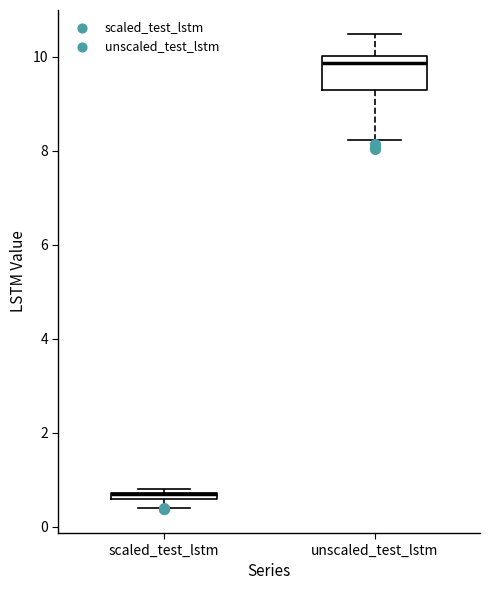

Which box is the tallest, from its lower edge to its upper edge?

unscaled_test_lstm